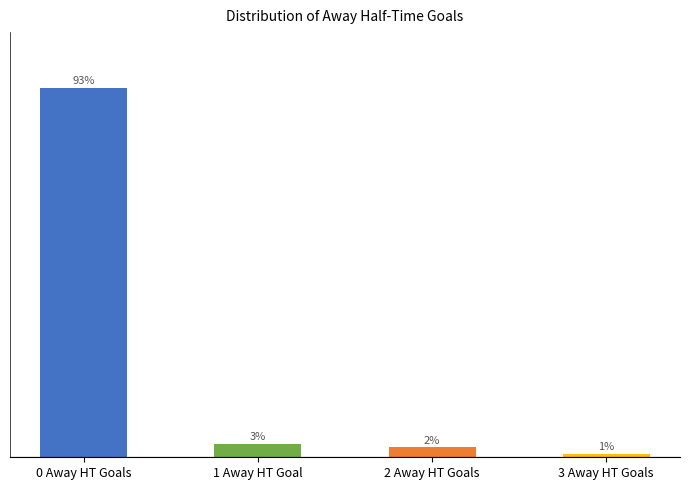

At which category does the chart reach its minimum across all series?

3 Away HT Goals